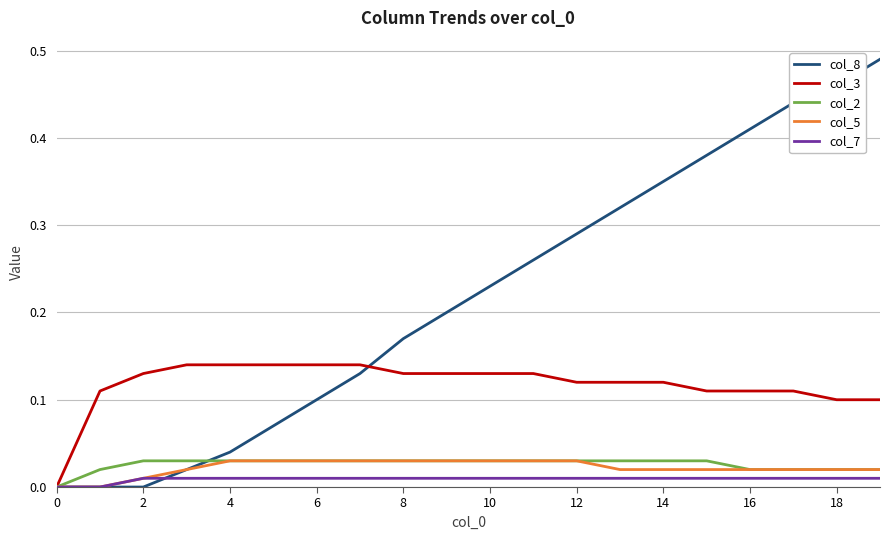

Which series has the largest total across all categories?

col_8